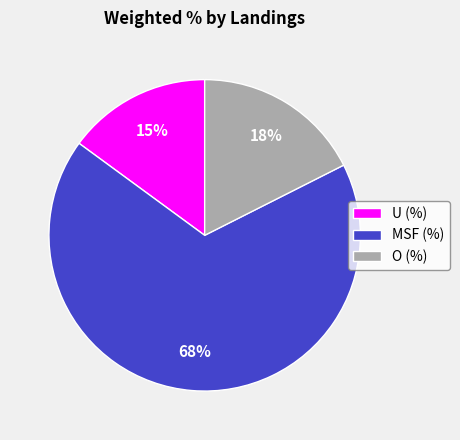

Is there any slice that represents more than half of the pie?

Yes